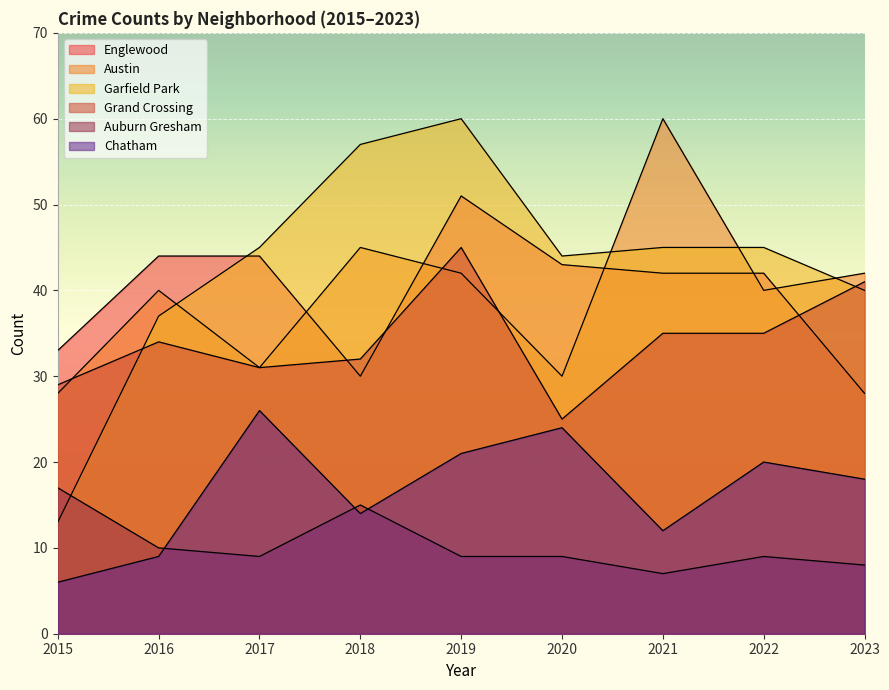

What is the approximate value of Chatham at 2022?

20